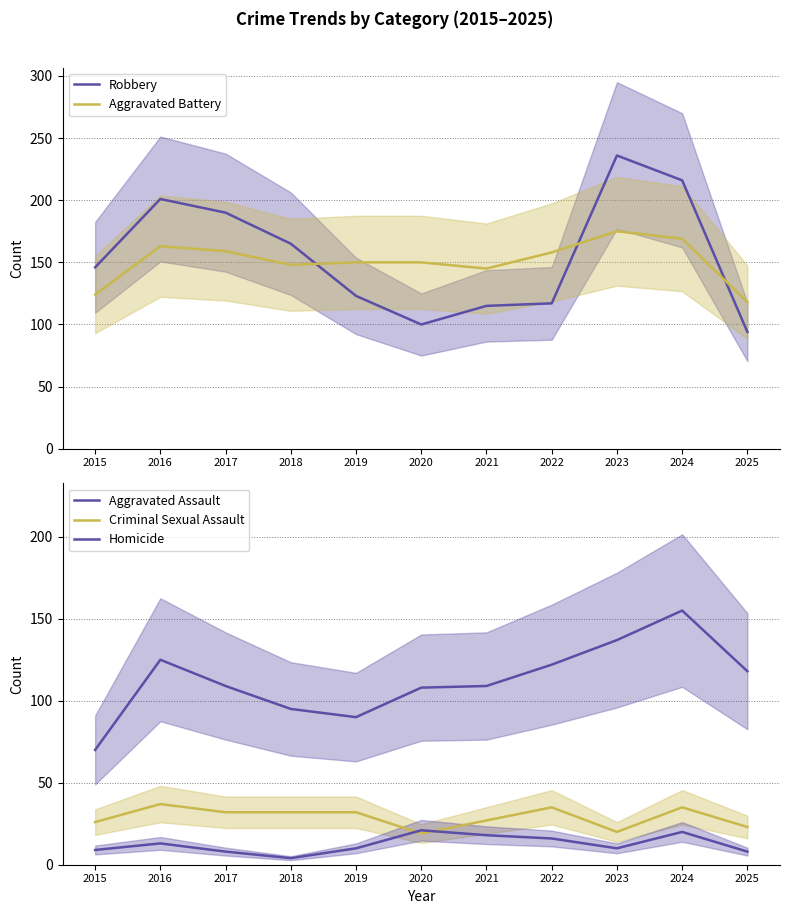

What is the difference between the Aggravated Battery values at 2017 and 2015?

35